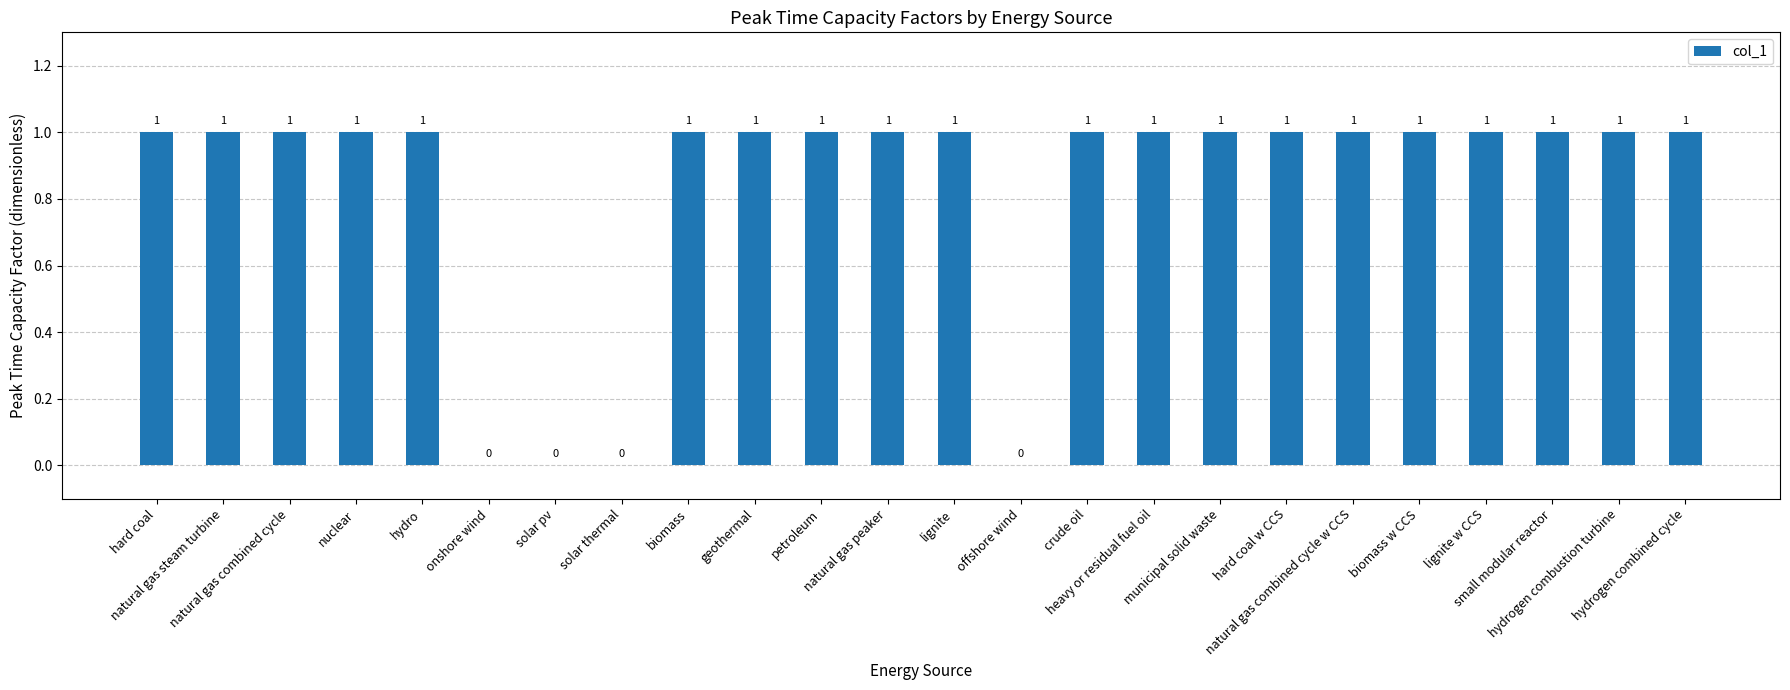

What is the sum of all values?

20